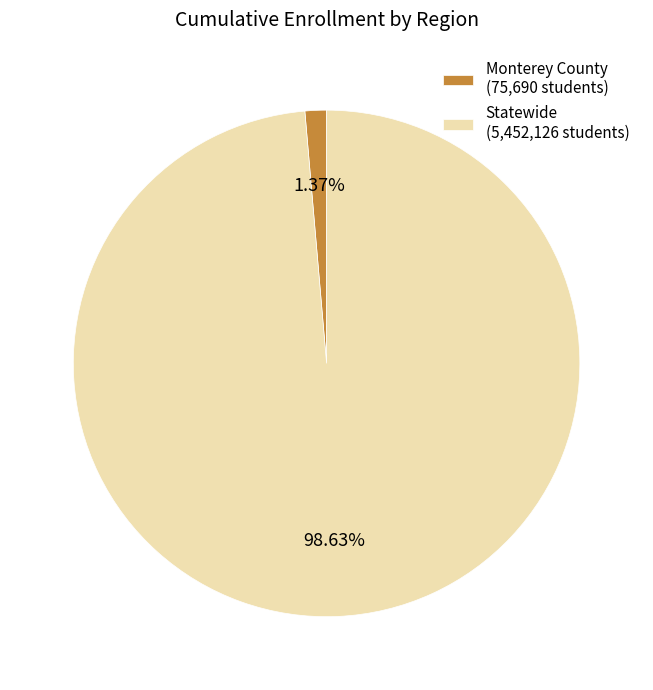

True or false: Monterey County accounts for 11% of the total.

False